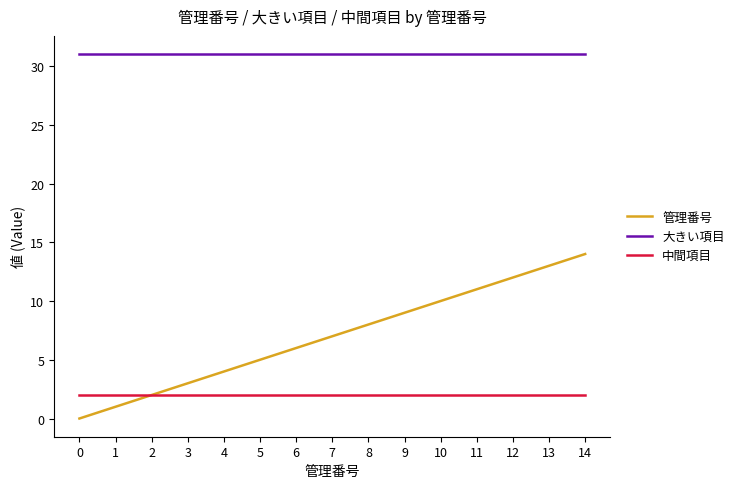

True or false: 中間項目 and 大きい項目 cross at least once.

False